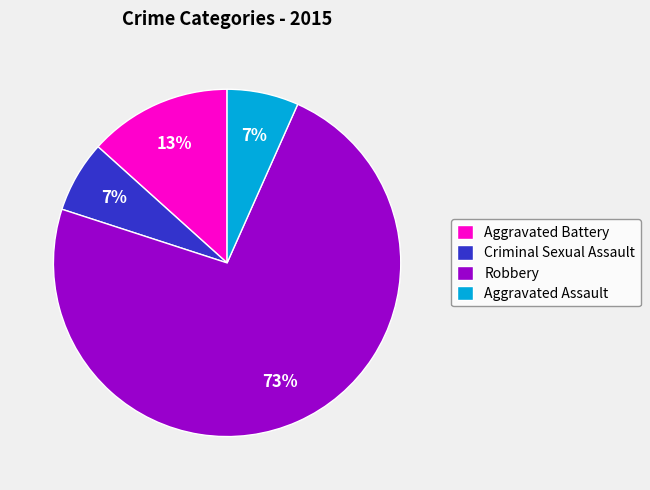

Count the number of slices in the pie.

4